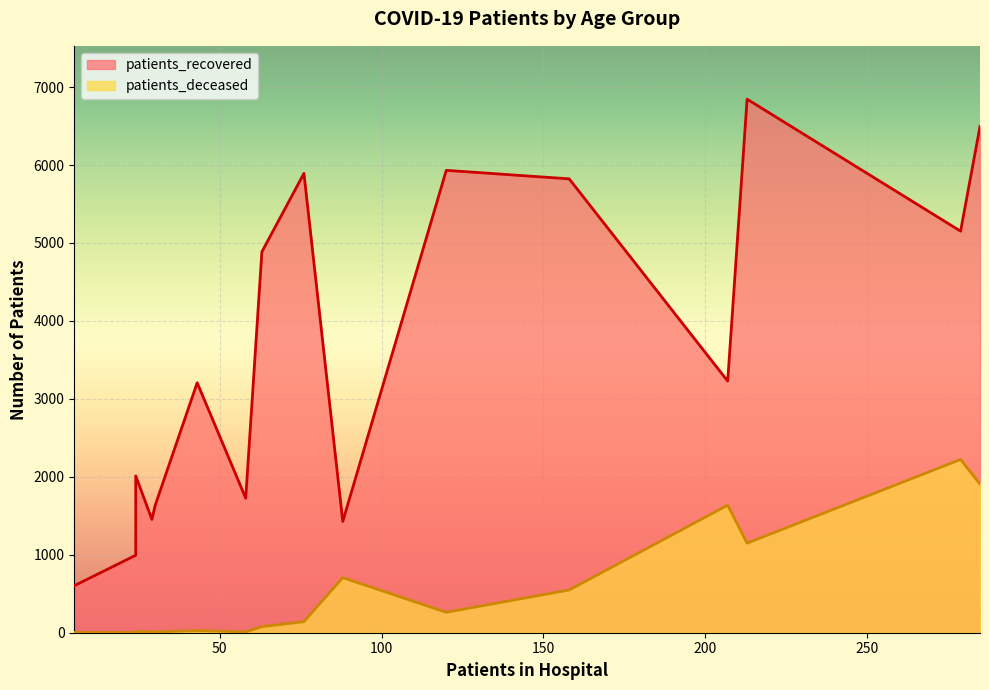

The value of patients_deceased at 80 - 84 is 1047. True or false?

False